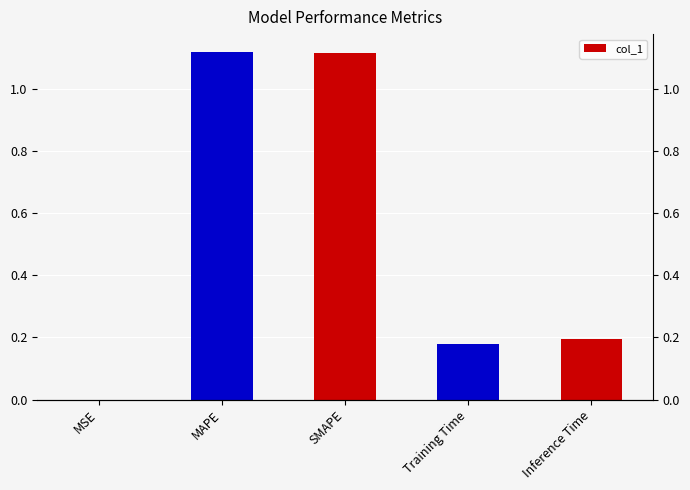

Reading left to right, transcribe all the data shown in this chart.

0.0	1.1	1.1	0.2	0.2